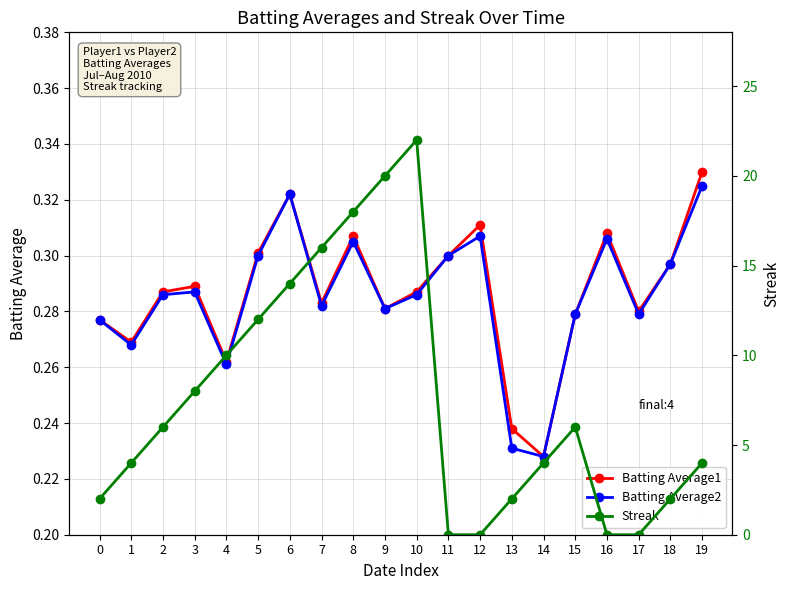

Count the number of data series in this chart.

3